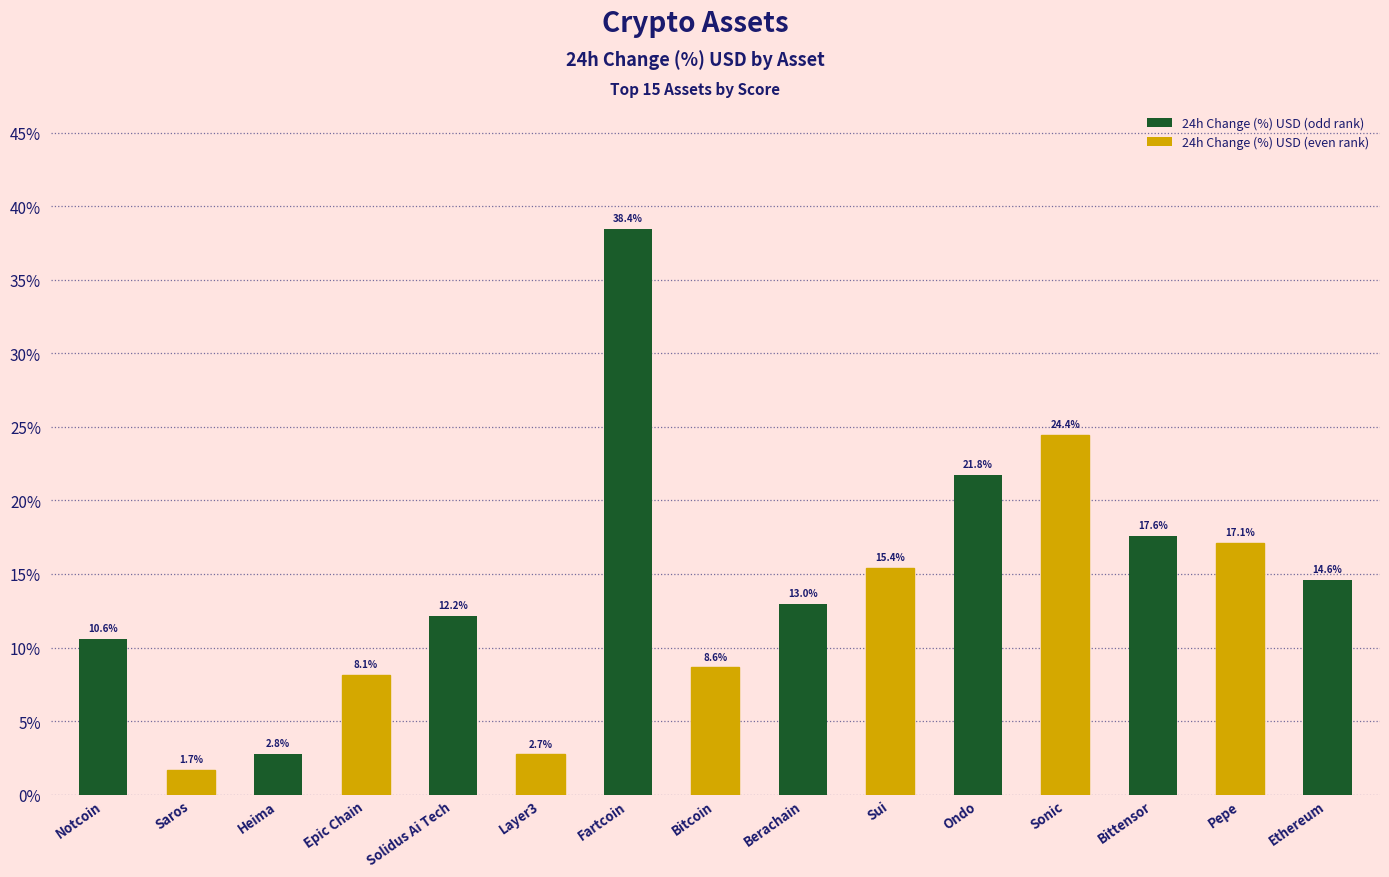

The value at Notcoin is 4.6. True or false?

False